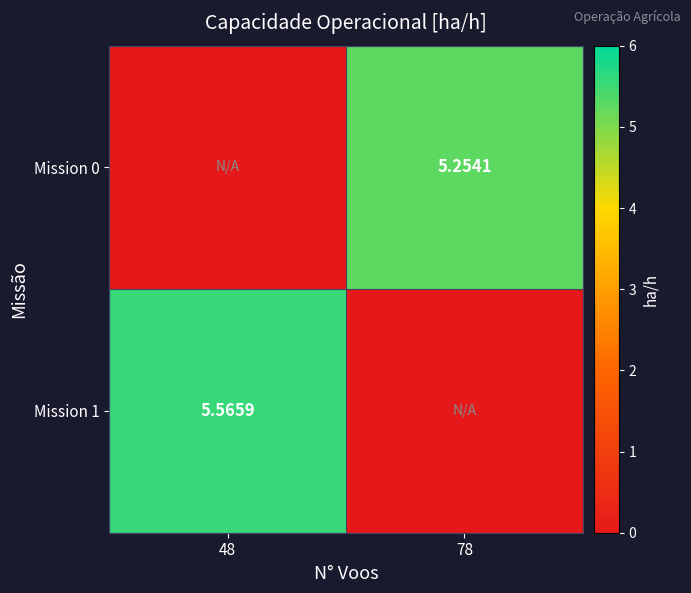

What is the sum of all Mission 1 values?

5.6